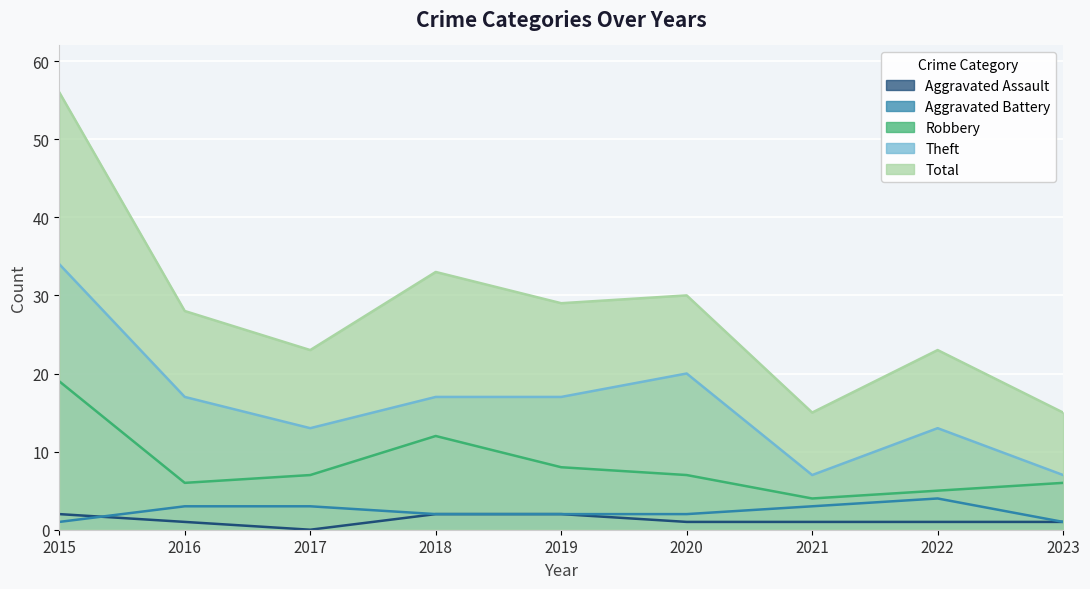

What is the difference between the Robbery values at 2023 and 2022?

1